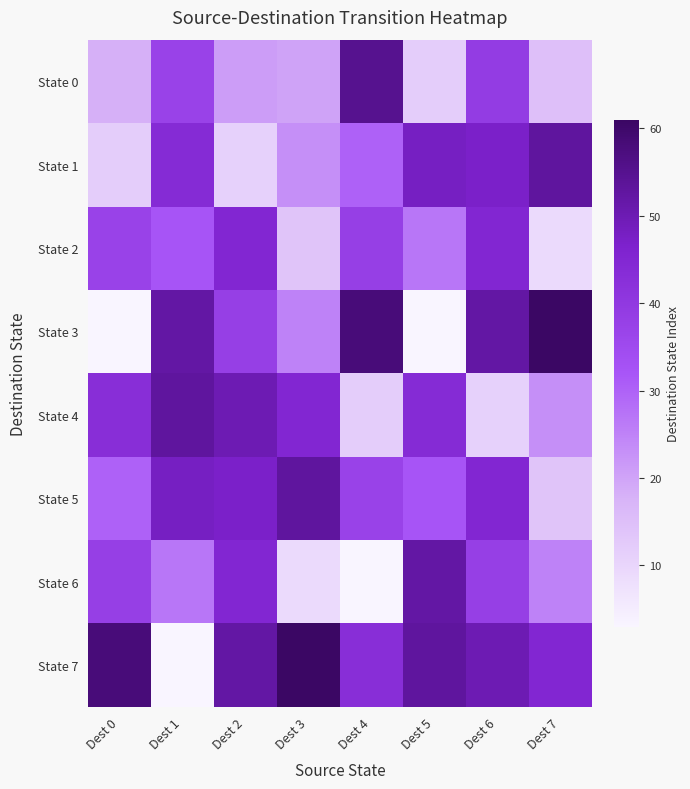

What is the difference between the highest and lowest values at Dest 3?

52